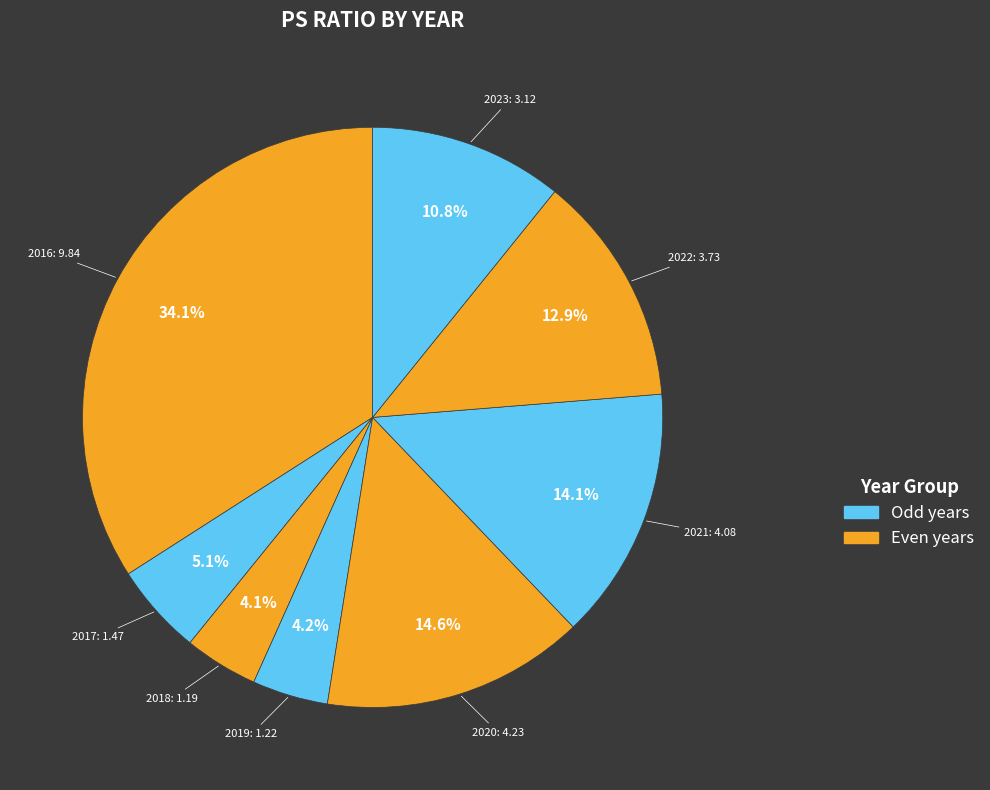

Count the number of slices in the pie.

8